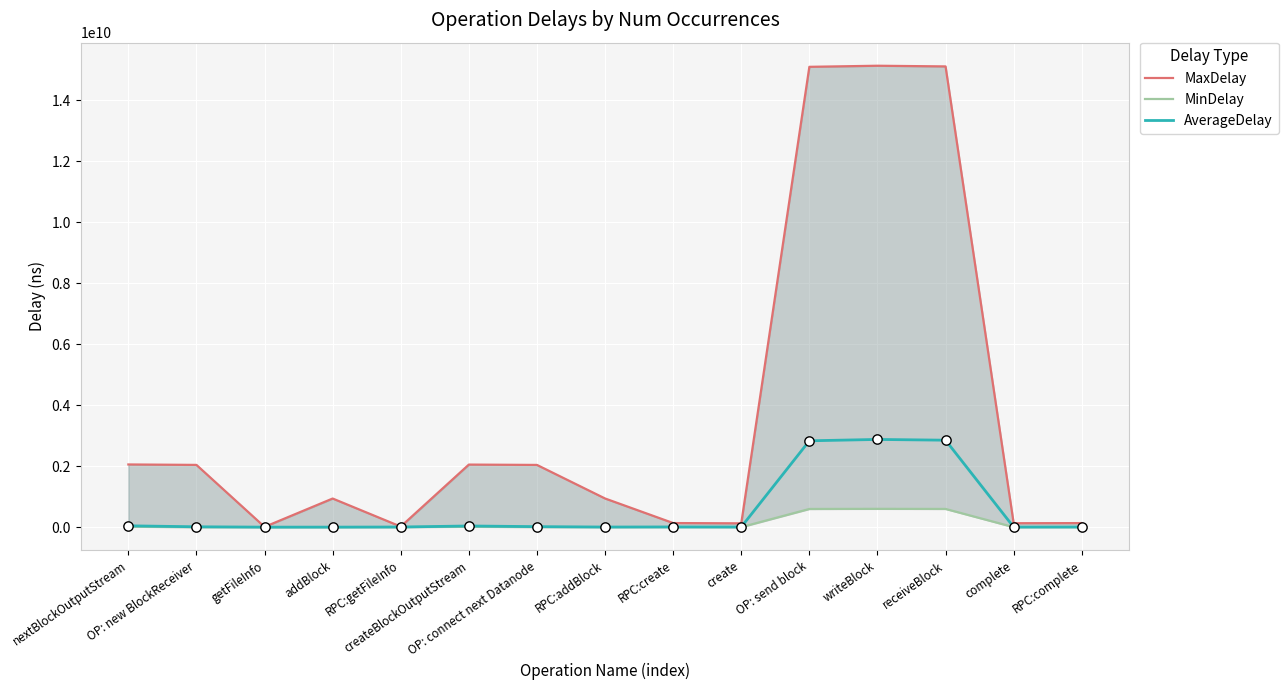

At which category is the sum across all series the highest?

writeBlock